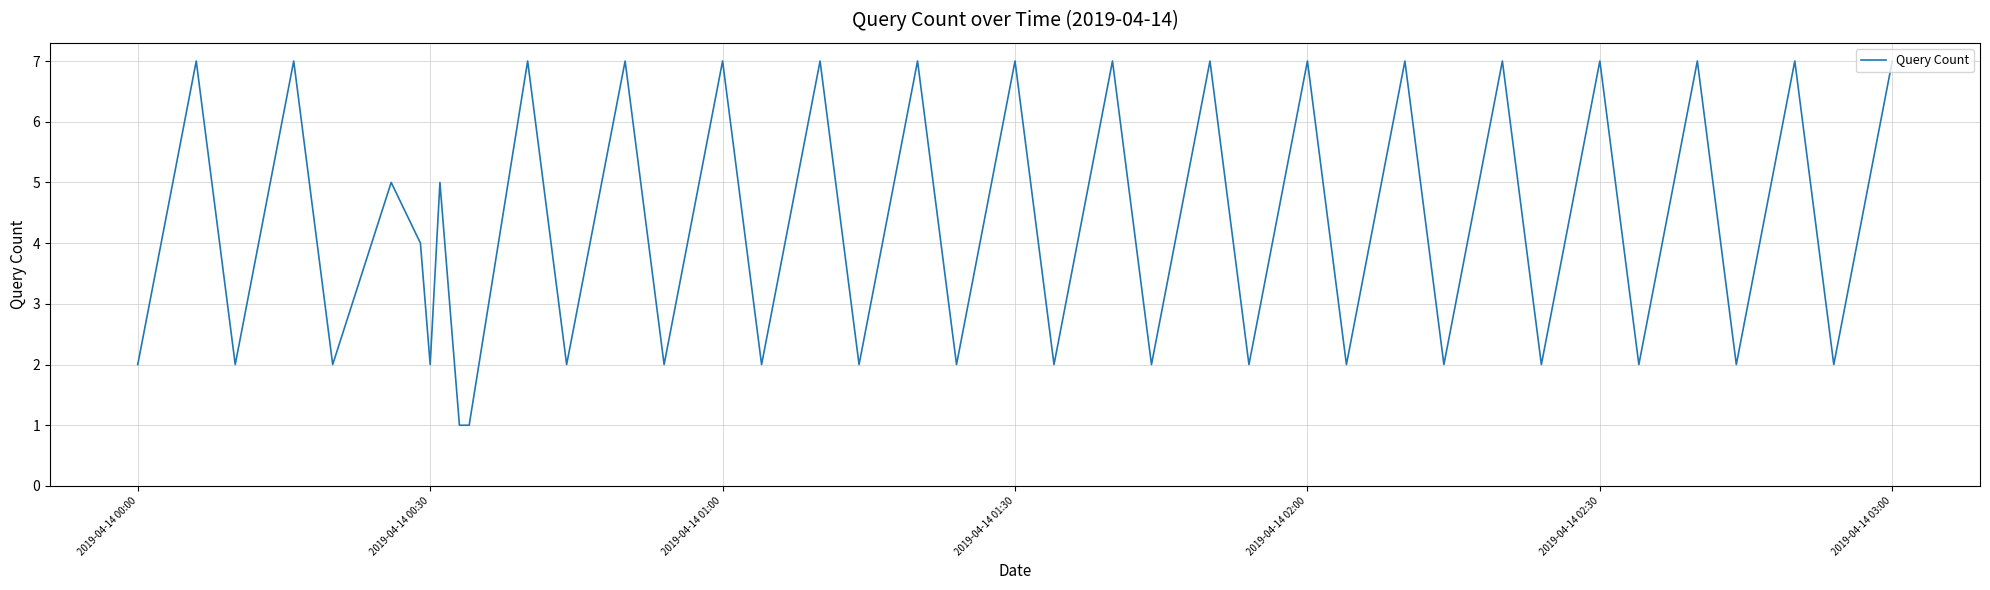

What is the maximum value shown in the chart?

7